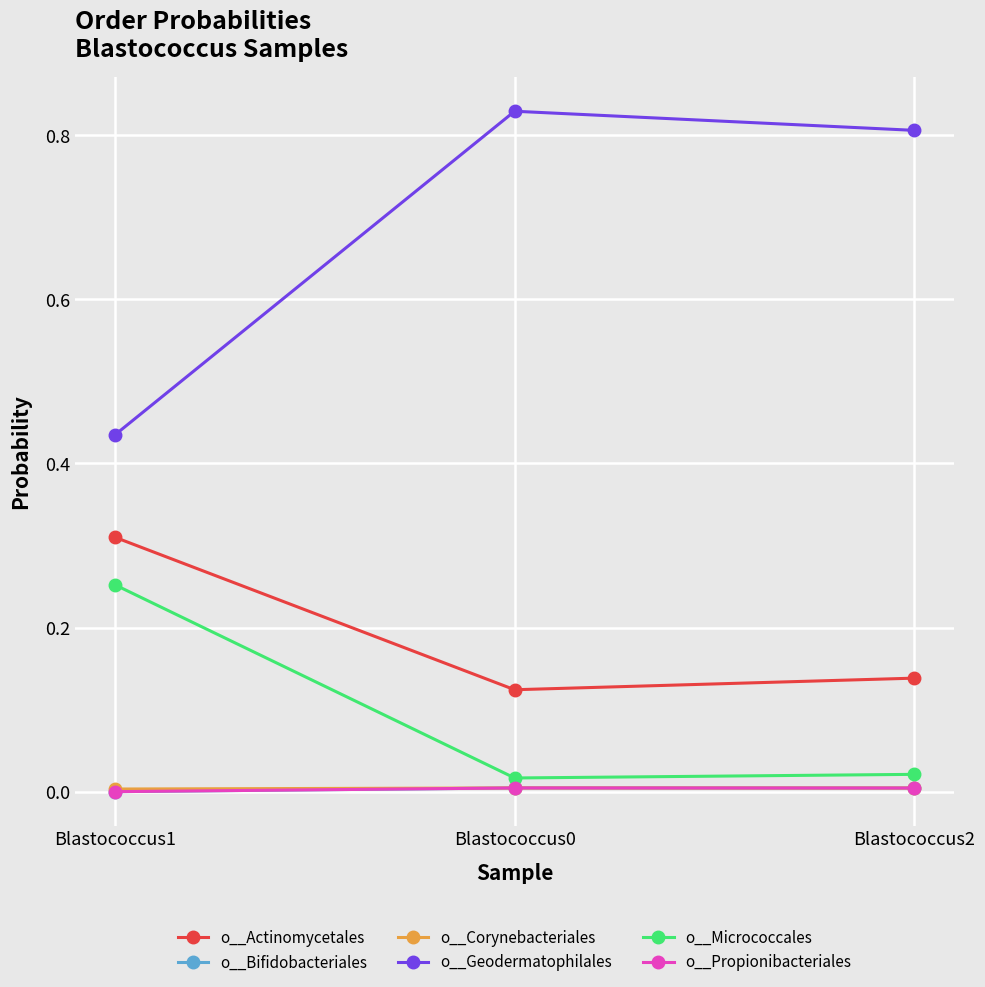

Reading left to right, list all the values displayed in this chart.

o__Actinomycetales: 0.3	0.1	0.1
o__Bifidobacteriales: 0.0	0.0	0.0
o__Corynebacteriales: 0.0	0.0	0.0
o__Geodermatophilales: 0.4	0.8	0.8
o__Micrococcales: 0.3	0.0	0.0
o__Propionibacteriales: 0.0	0.0	0.0